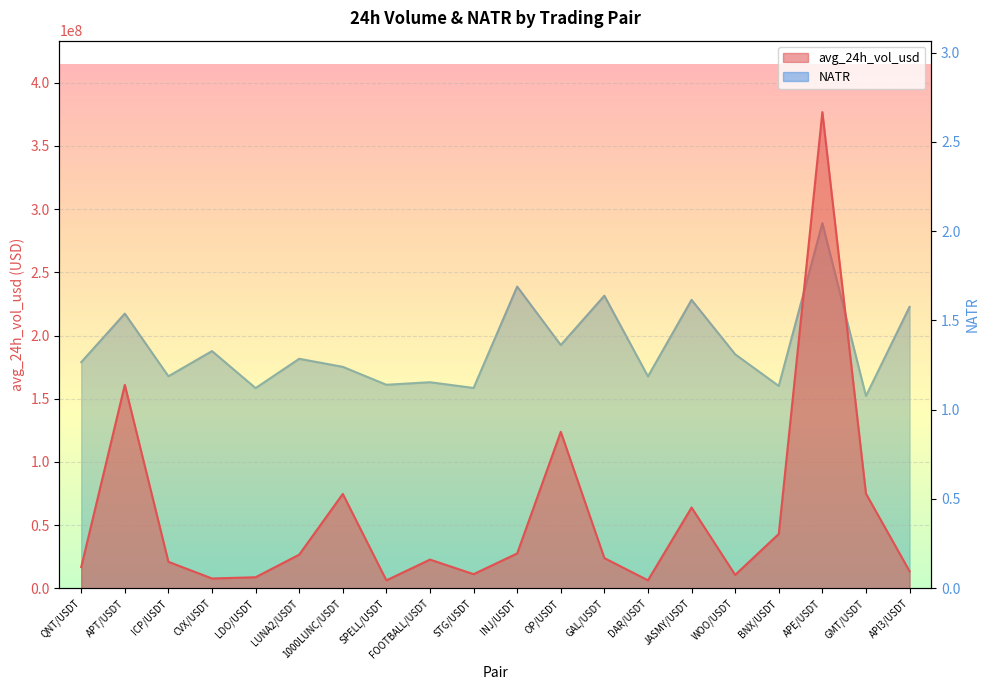

At which category is the sum across all series the highest?

APE/USDT